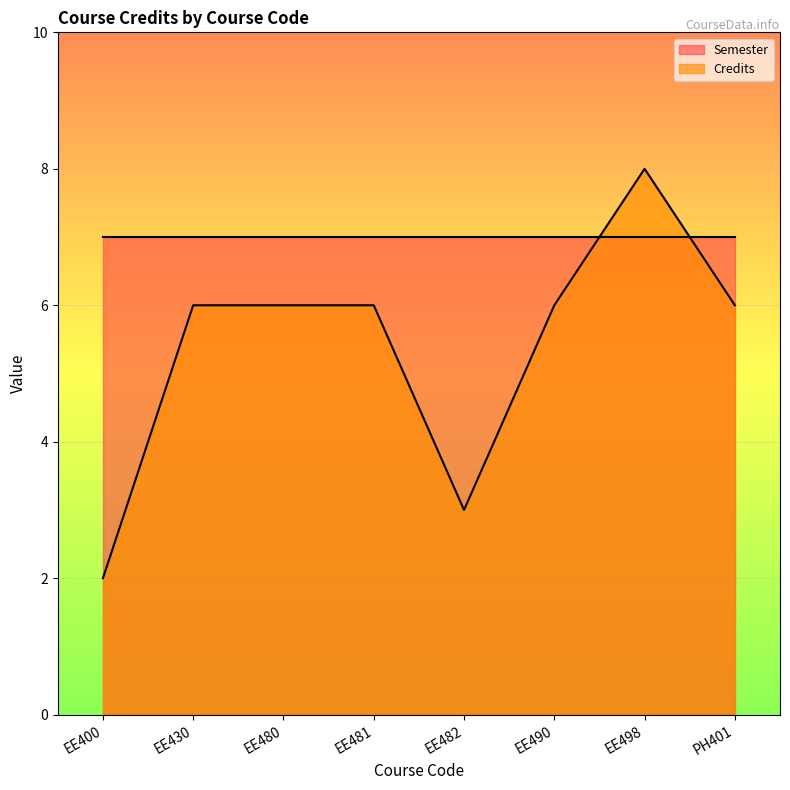

Rank the categories by value from lowest to highest.

EE400, EE482, EE430, EE480, EE481, EE490, PH401, EE498